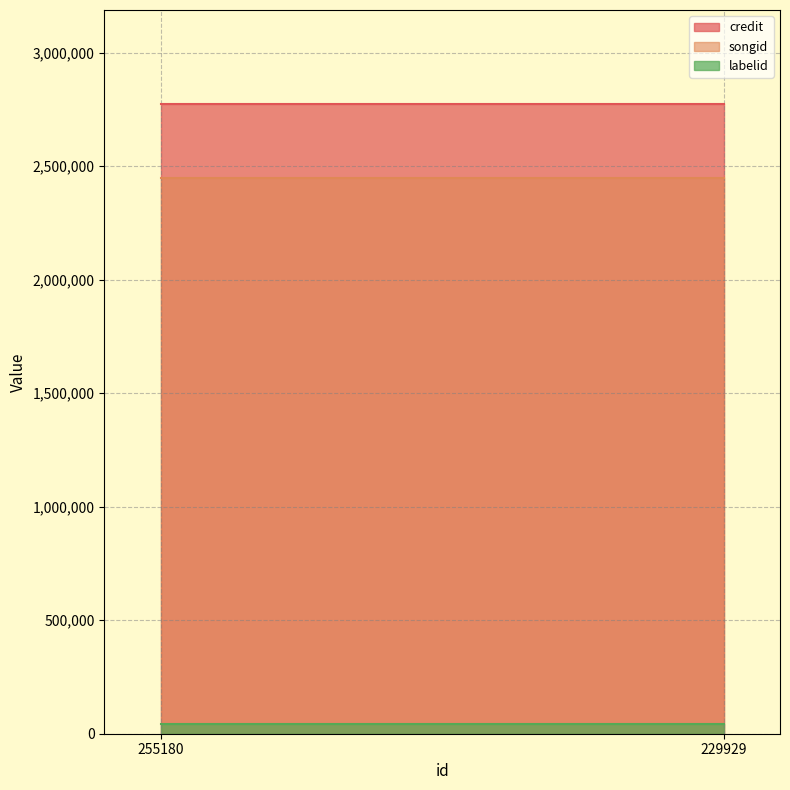

What is the value of the credit point at the 2nd from the left?

2772413